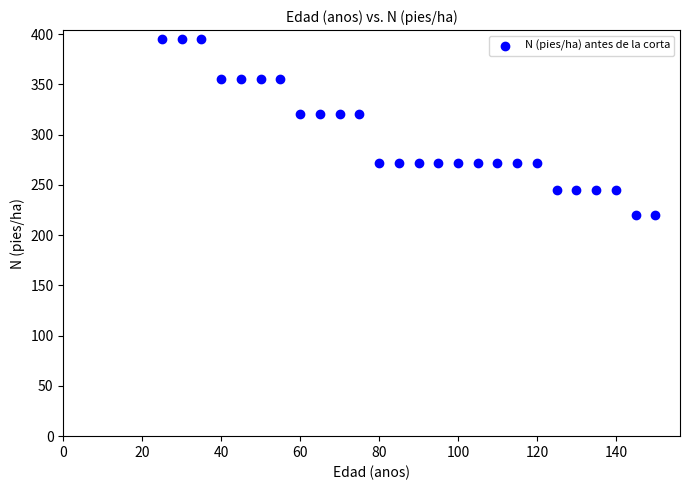

What is the range of Y values (max minus min)?

174.8